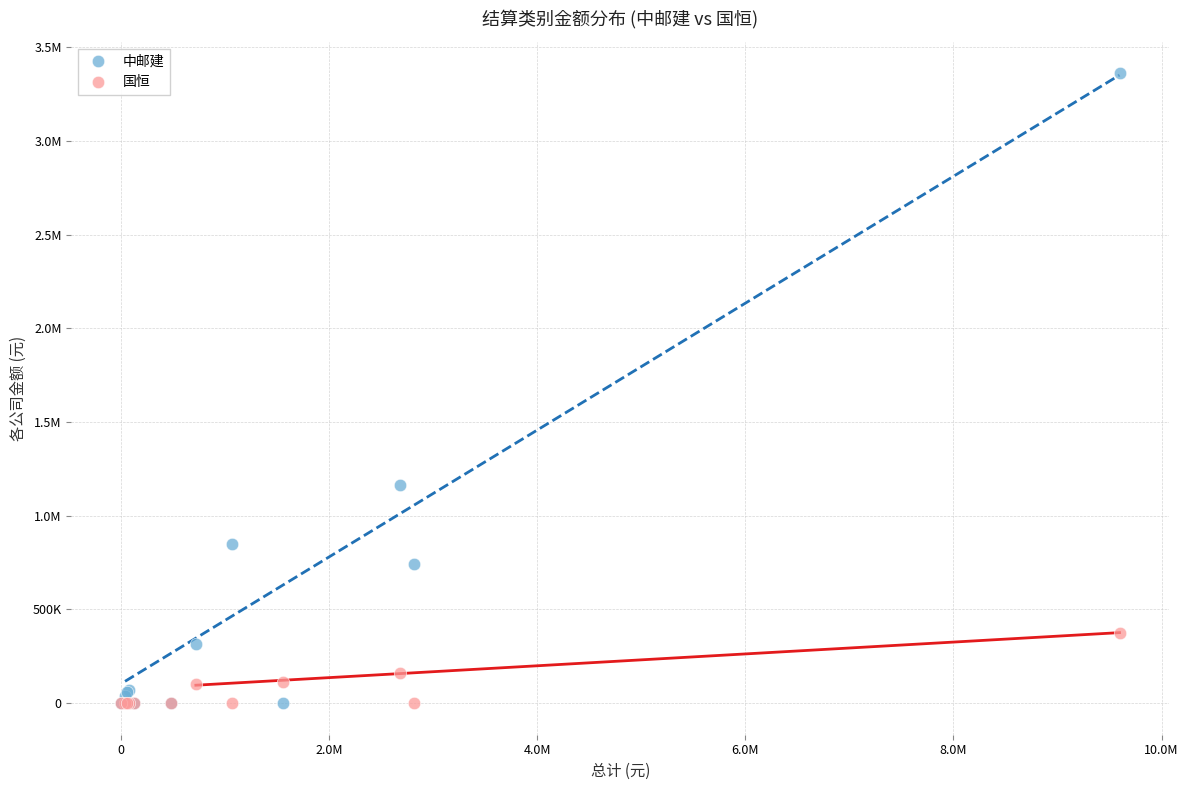

What are all the series names shown in the legend?

中邮建, 国恒